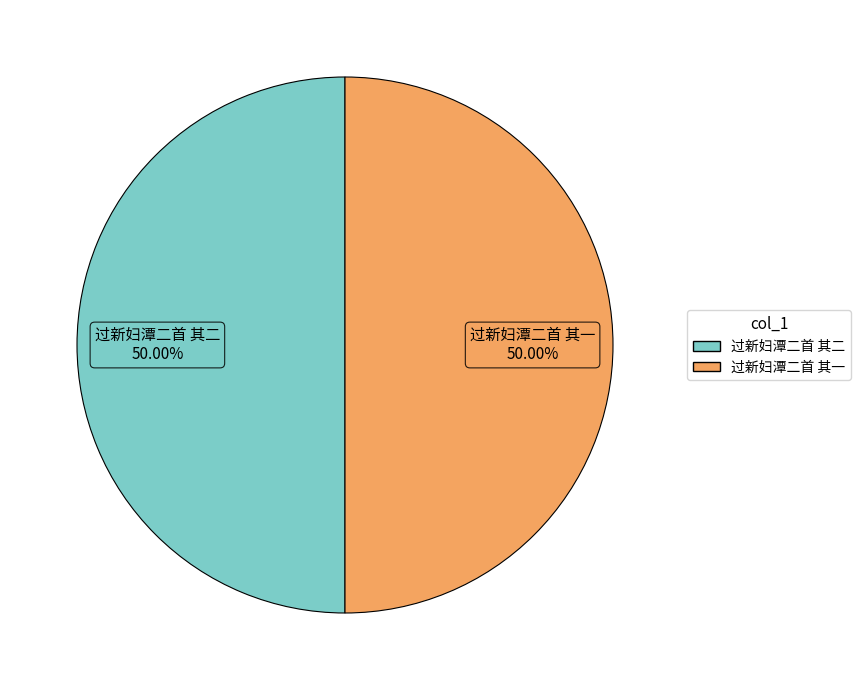

Approximately how many times larger is the value at 过新妇潭二首 其一 compared to 过新妇潭二首 其二?

1.0